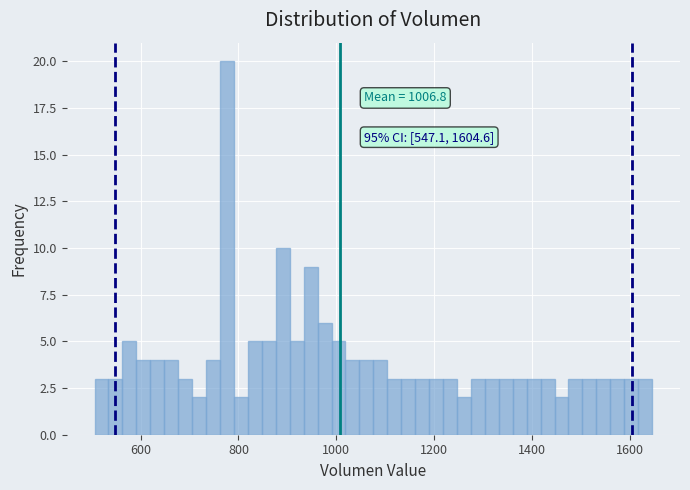

Read against the x-axis, roughly where is the centre of the tallest bar?

780